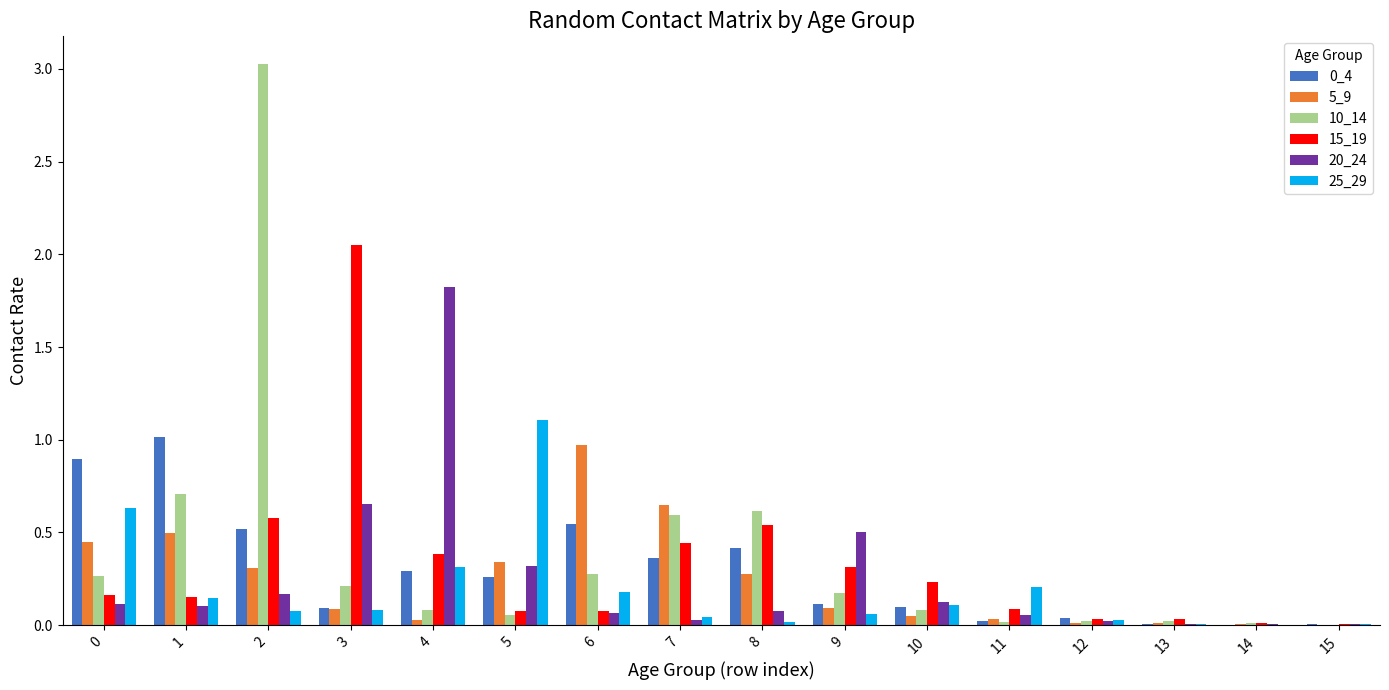

The 0_4 series shows 0.1 at 3. True or false?

True